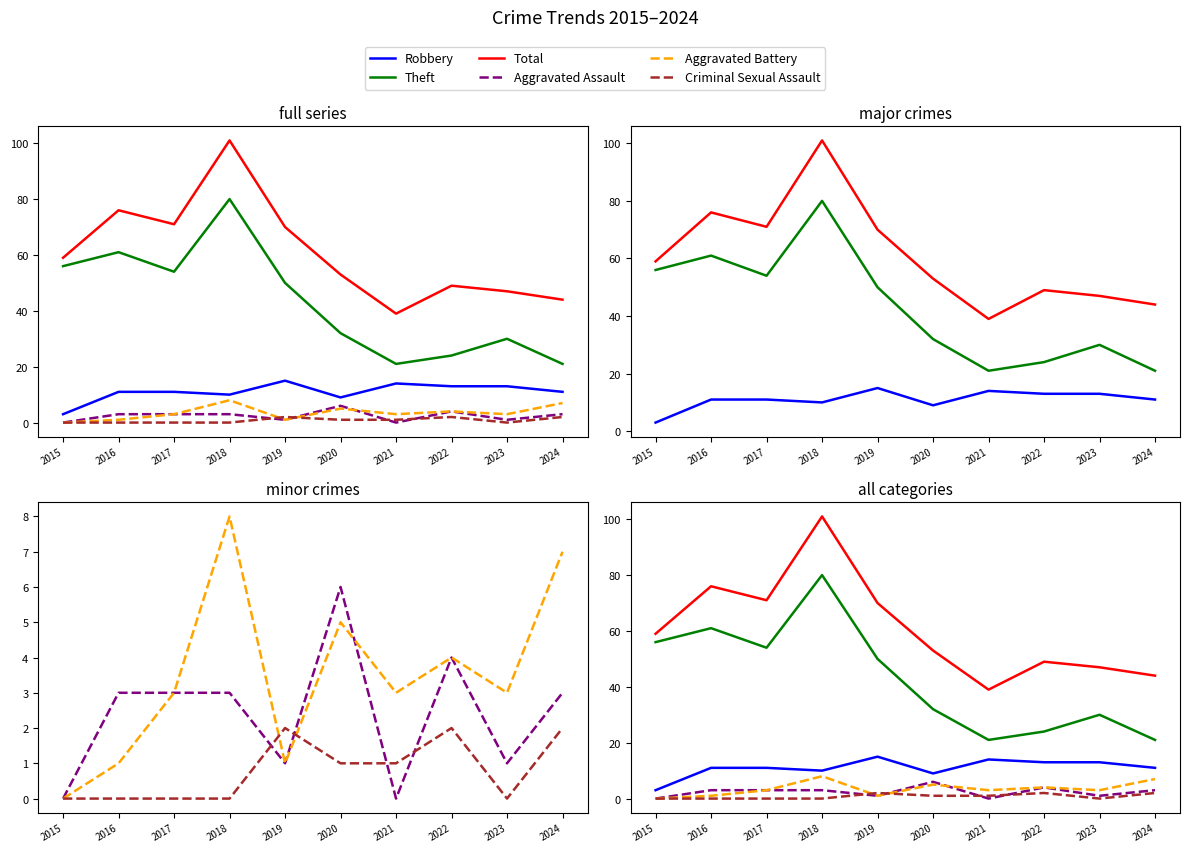

What is the sum of the Aggravated Battery values at 2024 and 2022?

11